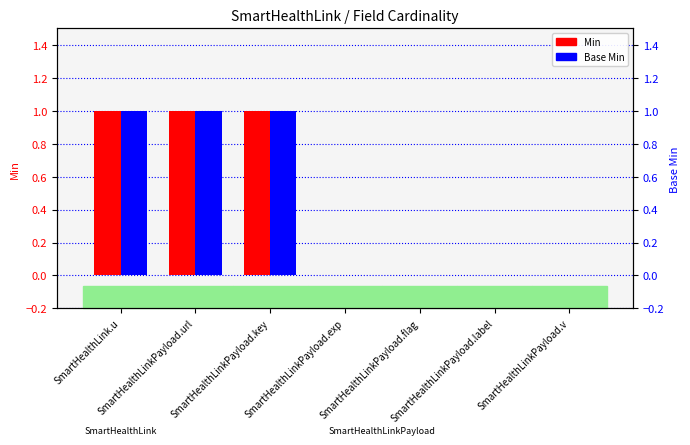

What are all the series names shown in the legend?

Min, Base Min